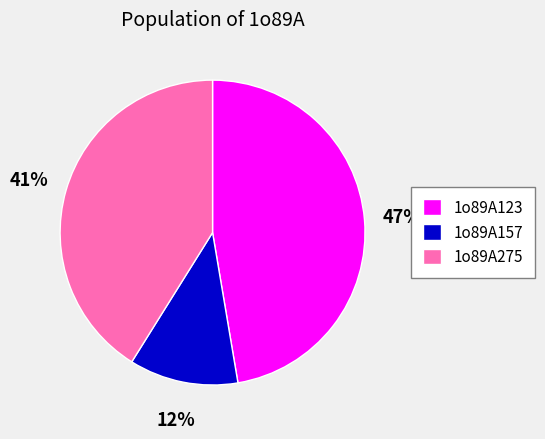

What is the smallest slice in the pie chart?

1o89A157